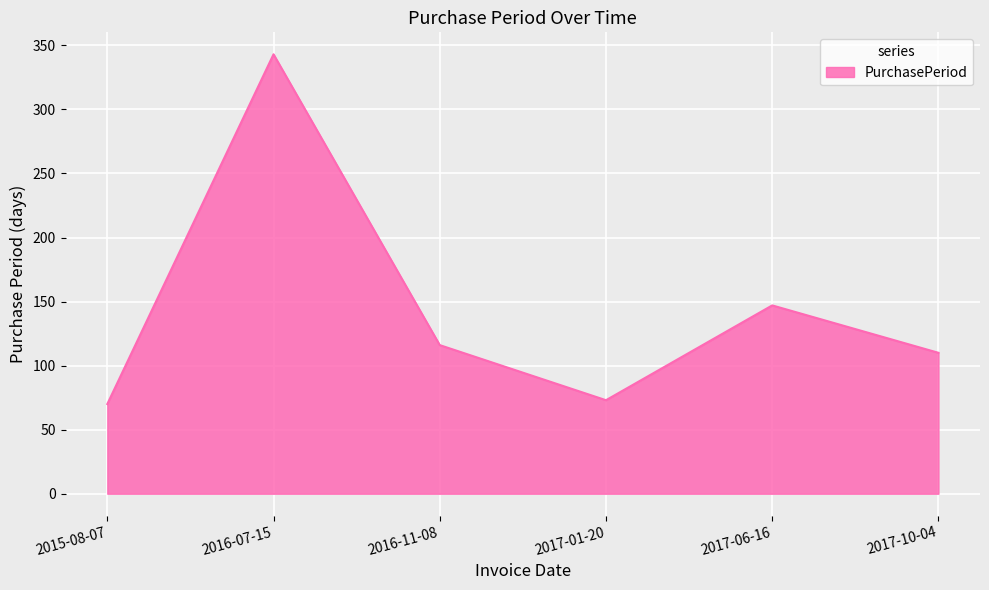

Between 2017-06-16 and 2015-08-07, which is larger?

2017-06-16